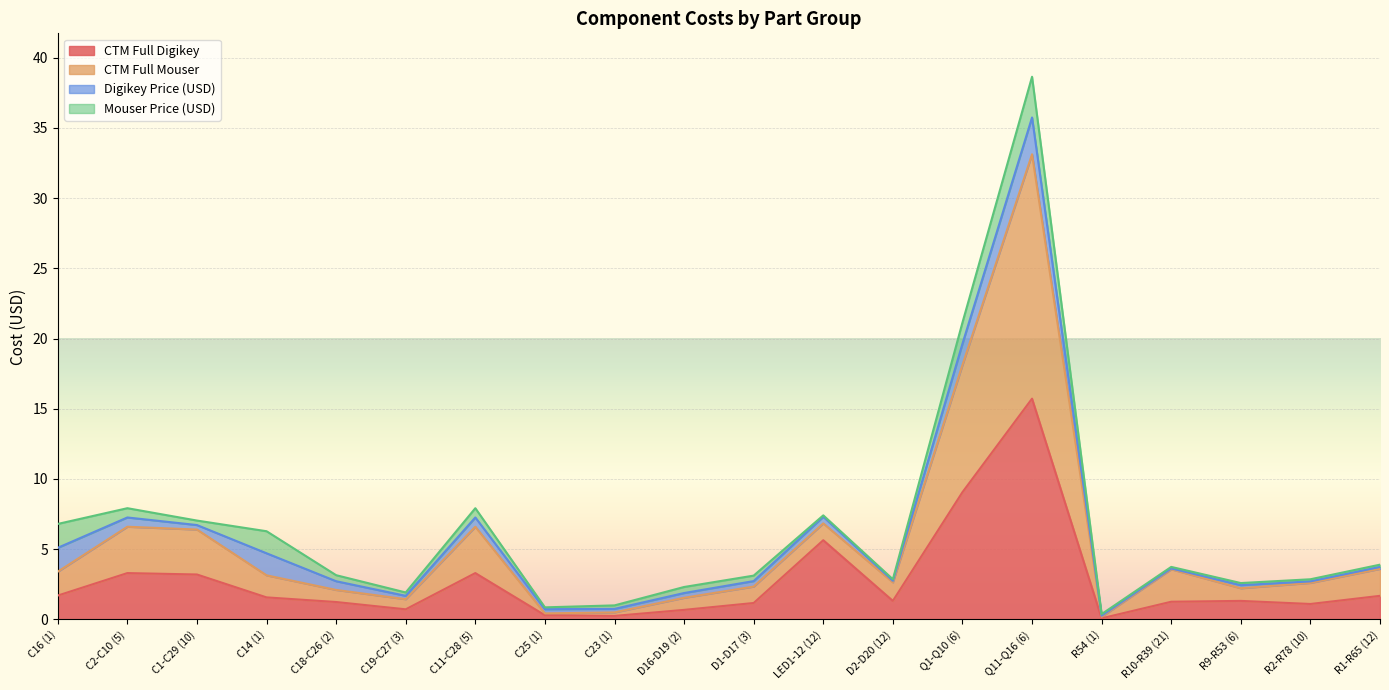

How many data points in CTM Full Mouser are above 3?

10